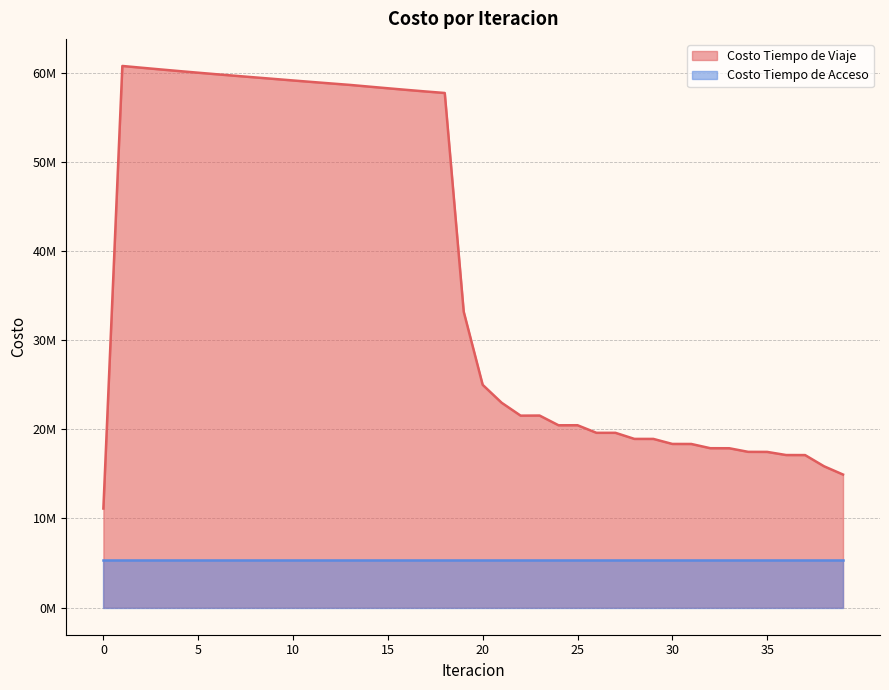

Which has a higher value, 33 or 6?

6